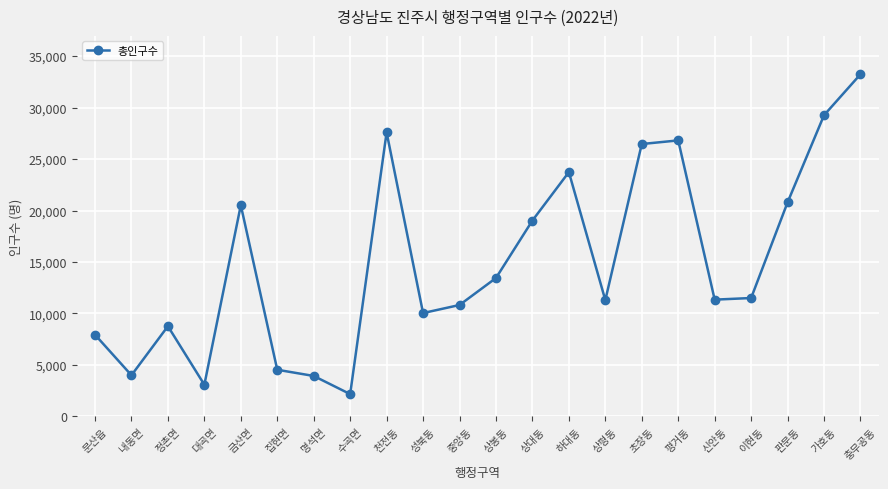

Which category has the highest value across all series?

충무공동